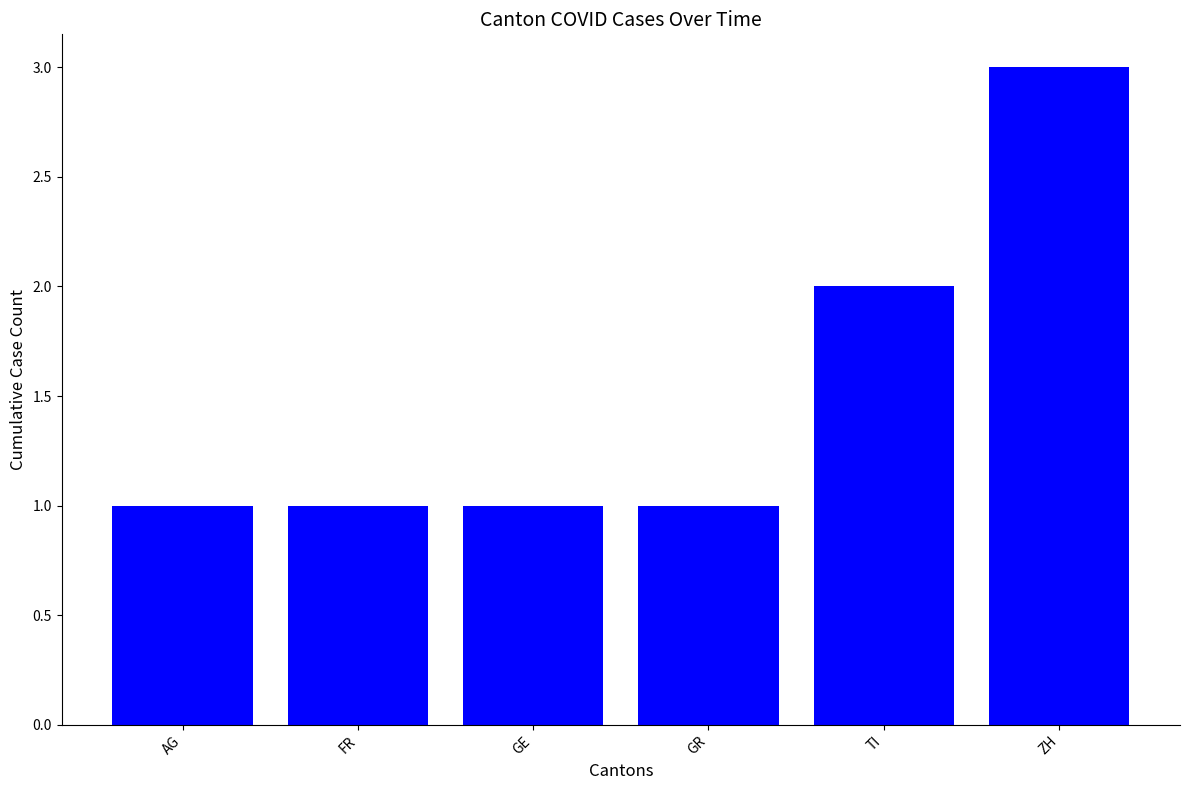

What is the label of the 5th bar from the right?

FR